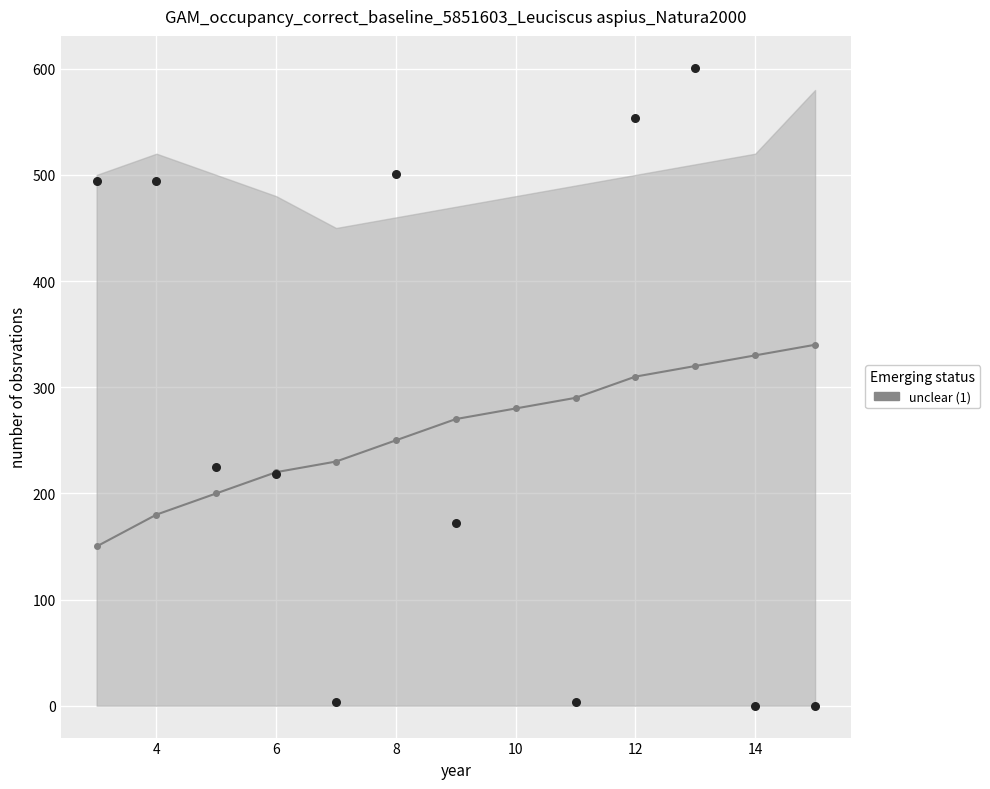

What is the average Y value?

272.2